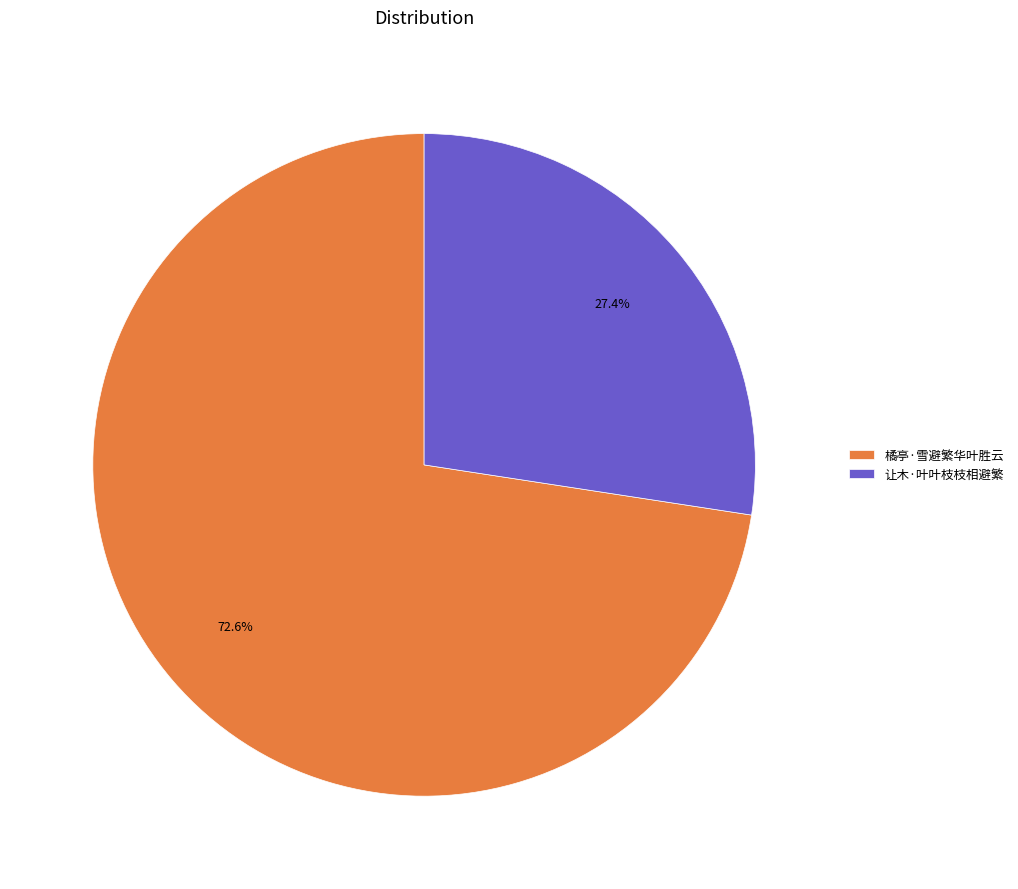

To the nearest percent, what is the difference between the largest and smallest slice percentages?

45%